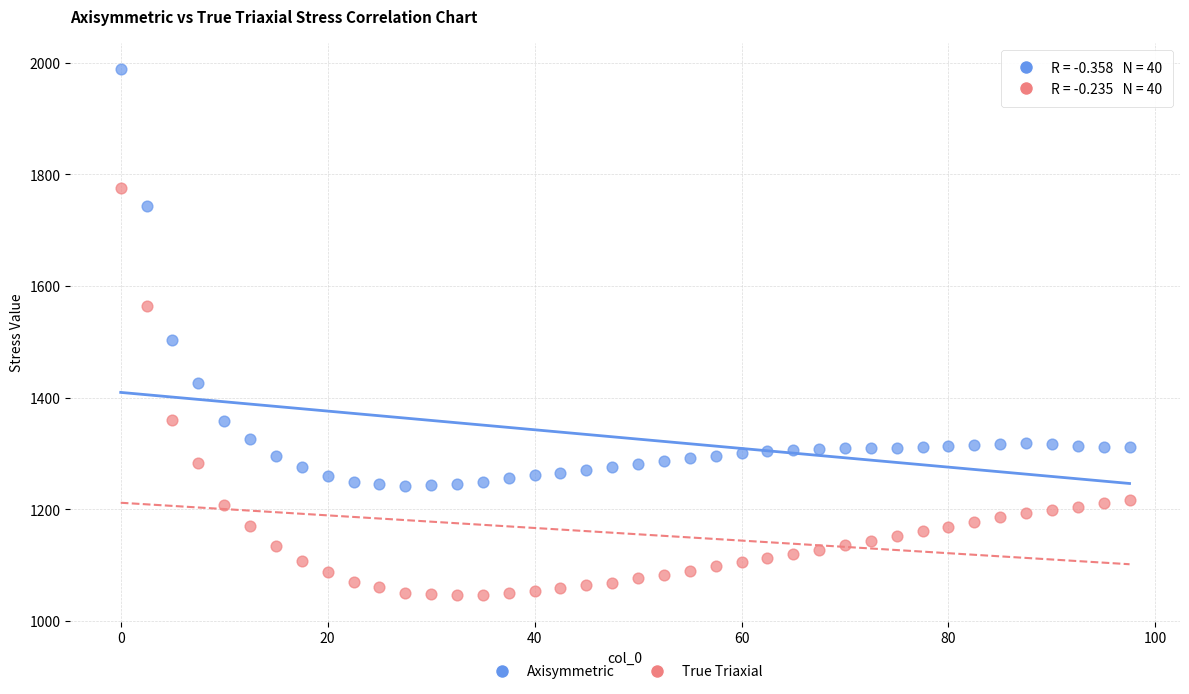

Which series has the largest Y range (max minus min)?

Axisymmetric